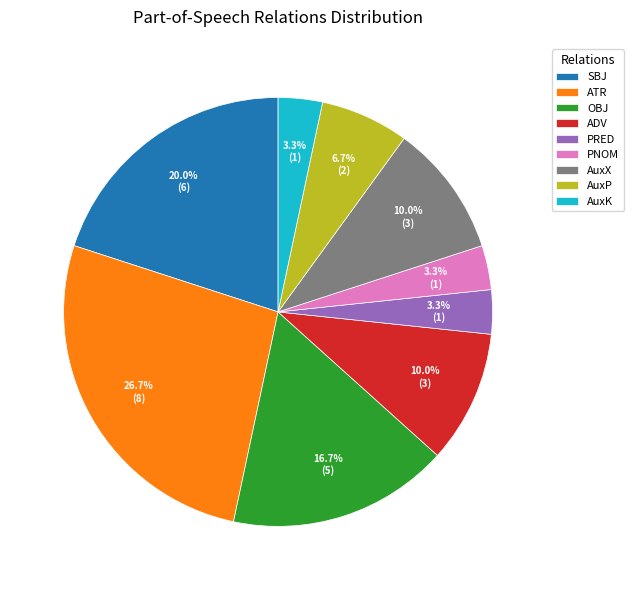

Which has a higher value, PNOM or ADV?

ADV